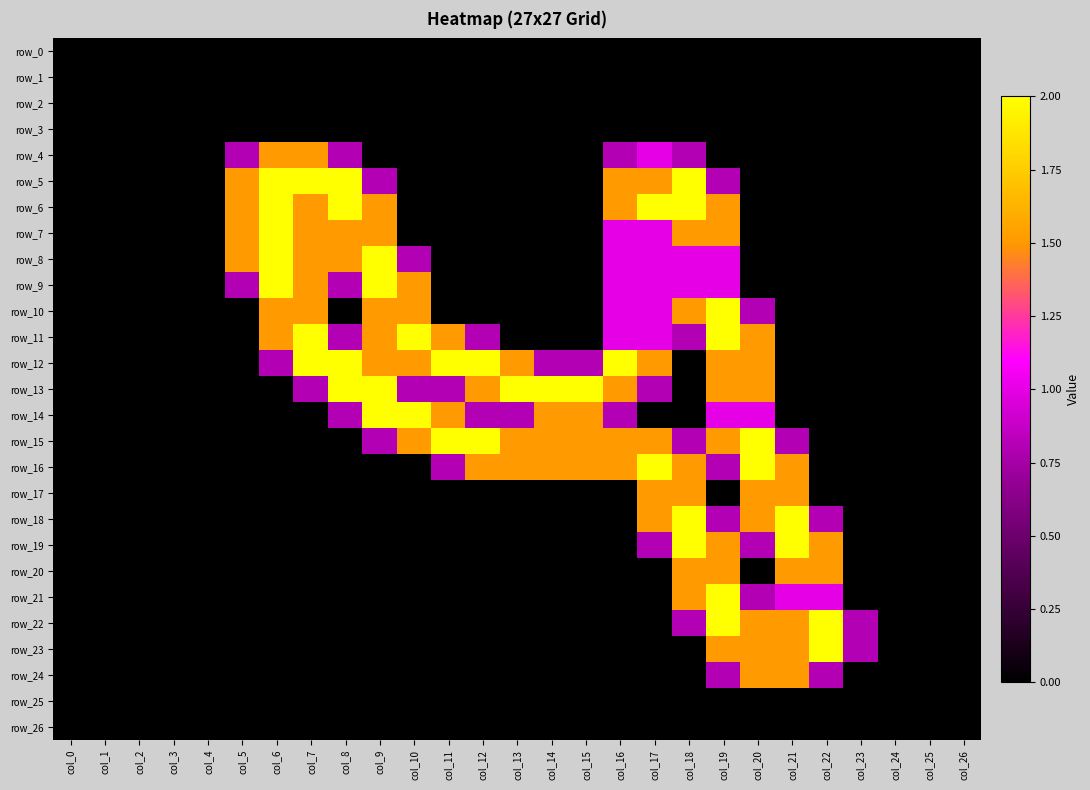

Reading left to right, list all the values displayed in this chart.

row_0: 0.0	0.0	0.0	0.0	0.0	0.0	0.0	0.0	0.0	0.0	0.0	0.0	0.0	0.0	0.0	0.0	0.0	0.0	0.0	0.0	0.0	0.0	0.0	0.0	0.0	0.0	0.0
row_1: 0.0	0.0	0.0	0.0	0.0	0.0	0.0	0.0	0.0	0.0	0.0	0.0	0.0	0.0	0.0	0.0	0.0	0.0	0.0	0.0	0.0	0.0	0.0	0.0	0.0	0.0	0.0
row_2: 0.0	0.0	0.0	0.0	0.0	0.0	0.0	0.0	0.0	0.0	0.0	0.0	0.0	0.0	0.0	0.0	0.0	0.0	0.0	0.0	0.0	0.0	0.0	0.0	0.0	0.0	0.0
row_3: 0.0	0.0	0.0	0.0	0.0	0.0	0.0	0.0	0.0	0.0	0.0	0.0	0.0	0.0	0.0	0.0	0.0	0.0	0.0	0.0	0.0	0.0	0.0	0.0	0.0	0.0	0.0
row_4: 0.0	0.0	0.0	0.0	0.0	0.8	1.5	1.5	0.8	0.0	0.0	0.0	0.0	0.0	0.0	0.0	0.8	1.0	0.8	0.0	0.0	0.0	0.0	0.0	0.0	0.0	0.0
row_5: 0.0	0.0	0.0	0.0	0.0	1.5	2.0	2.0	2.0	0.8	0.0	0.0	0.0	0.0	0.0	0.0	1.5	1.5	2.0	0.8	0.0	0.0	0.0	0.0	0.0	0.0	0.0
row_6: 0.0	0.0	0.0	0.0	0.0	1.5	2.0	1.5	2.0	1.5	0.0	0.0	0.0	0.0	0.0	0.0	1.5	2.0	2.0	1.5	0.0	0.0	0.0	0.0	0.0	0.0	0.0
row_7: 0.0	0.0	0.0	0.0	0.0	1.5	2.0	1.5	1.5	1.5	0.0	0.0	0.0	0.0	0.0	0.0	1.0	1.0	1.5	1.5	0.0	0.0	0.0	0.0	0.0	0.0	0.0
row_8: 0.0	0.0	0.0	0.0	0.0	1.5	2.0	1.5	1.5	2.0	0.8	0.0	0.0	0.0	0.0	0.0	1.0	1.0	1.0	1.0	0.0	0.0	0.0	0.0	0.0	0.0	0.0
row_9: 0.0	0.0	0.0	0.0	0.0	0.8	2.0	1.5	0.8	2.0	1.5	0.0	0.0	0.0	0.0	0.0	1.0	1.0	1.0	1.0	0.0	0.0	0.0	0.0	0.0	0.0	0.0
row_10: 0.0	0.0	0.0	0.0	0.0	0.0	1.5	1.5	0.0	1.5	1.5	0.0	0.0	0.0	0.0	0.0	1.0	1.0	1.5	2.0	0.8	0.0	0.0	0.0	0.0	0.0	0.0
row_11: 0.0	0.0	0.0	0.0	0.0	0.0	1.5	2.0	0.8	1.5	2.0	1.5	0.8	0.0	0.0	0.0	1.0	1.0	0.8	2.0	1.5	0.0	0.0	0.0	0.0	0.0	0.0
row_12: 0.0	0.0	0.0	0.0	0.0	0.0	0.8	2.0	2.0	1.5	1.5	2.0	2.0	1.5	0.8	0.8	2.0	1.5	0.0	1.5	1.5	0.0	0.0	0.0	0.0	0.0	0.0
row_13: 0.0	0.0	0.0	0.0	0.0	0.0	0.0	0.8	2.0	2.0	0.8	0.8	1.5	2.0	2.0	2.0	1.5	0.8	0.0	1.5	1.5	0.0	0.0	0.0	0.0	0.0	0.0
row_14: 0.0	0.0	0.0	0.0	0.0	0.0	0.0	0.0	0.8	2.0	2.0	1.5	0.8	0.8	1.5	1.5	0.8	0.0	0.0	1.0	1.0	0.0	0.0	0.0	0.0	0.0	0.0
row_15: 0.0	0.0	0.0	0.0	0.0	0.0	0.0	0.0	0.0	0.8	1.5	2.0	2.0	1.5	1.5	1.5	1.5	1.5	0.8	1.5	2.0	0.8	0.0	0.0	0.0	0.0	0.0
row_16: 0.0	0.0	0.0	0.0	0.0	0.0	0.0	0.0	0.0	0.0	0.0	0.8	1.5	1.5	1.5	1.5	1.5	2.0	1.5	0.8	2.0	1.5	0.0	0.0	0.0	0.0	0.0
row_17: 0.0	0.0	0.0	0.0	0.0	0.0	0.0	0.0	0.0	0.0	0.0	0.0	0.0	0.0	0.0	0.0	0.0	1.5	1.5	0.0	1.5	1.5	0.0	0.0	0.0	0.0	0.0
row_18: 0.0	0.0	0.0	0.0	0.0	0.0	0.0	0.0	0.0	0.0	0.0	0.0	0.0	0.0	0.0	0.0	0.0	1.5	2.0	0.8	1.5	2.0	0.8	0.0	0.0	0.0	0.0
row_19: 0.0	0.0	0.0	0.0	0.0	0.0	0.0	0.0	0.0	0.0	0.0	0.0	0.0	0.0	0.0	0.0	0.0	0.8	2.0	1.5	0.8	2.0	1.5	0.0	0.0	0.0	0.0
row_20: 0.0	0.0	0.0	0.0	0.0	0.0	0.0	0.0	0.0	0.0	0.0	0.0	0.0	0.0	0.0	0.0	0.0	0.0	1.5	1.5	0.0	1.5	1.5	0.0	0.0	0.0	0.0
row_21: 0.0	0.0	0.0	0.0	0.0	0.0	0.0	0.0	0.0	0.0	0.0	0.0	0.0	0.0	0.0	0.0	0.0	0.0	1.5	2.0	0.8	1.0	1.0	0.0	0.0	0.0	0.0
row_22: 0.0	0.0	0.0	0.0	0.0	0.0	0.0	0.0	0.0	0.0	0.0	0.0	0.0	0.0	0.0	0.0	0.0	0.0	0.8	2.0	1.5	1.5	2.0	0.8	0.0	0.0	0.0
row_23: 0.0	0.0	0.0	0.0	0.0	0.0	0.0	0.0	0.0	0.0	0.0	0.0	0.0	0.0	0.0	0.0	0.0	0.0	0.0	1.5	1.5	1.5	2.0	0.8	0.0	0.0	0.0
row_24: 0.0	0.0	0.0	0.0	0.0	0.0	0.0	0.0	0.0	0.0	0.0	0.0	0.0	0.0	0.0	0.0	0.0	0.0	0.0	0.8	1.5	1.5	0.8	0.0	0.0	0.0	0.0
row_25: 0.0	0.0	0.0	0.0	0.0	0.0	0.0	0.0	0.0	0.0	0.0	0.0	0.0	0.0	0.0	0.0	0.0	0.0	0.0	0.0	0.0	0.0	0.0	0.0	0.0	0.0	0.0
row_26: 0.0	0.0	0.0	0.0	0.0	0.0	0.0	0.0	0.0	0.0	0.0	0.0	0.0	0.0	0.0	0.0	0.0	0.0	0.0	0.0	0.0	0.0	0.0	0.0	0.0	0.0	0.0